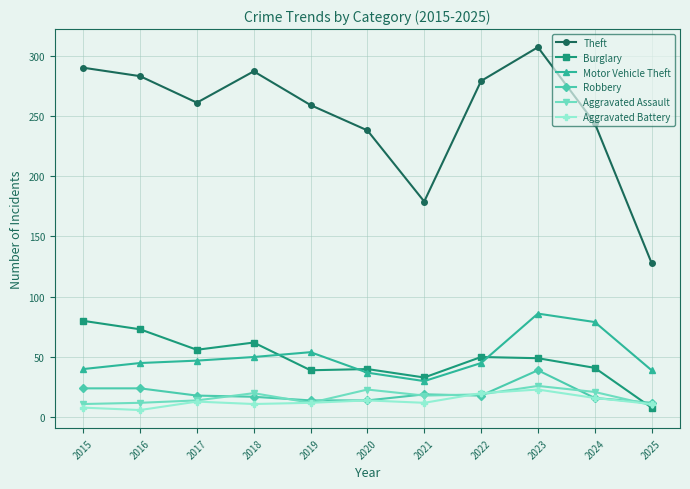

How many series are shown in this chart?

6